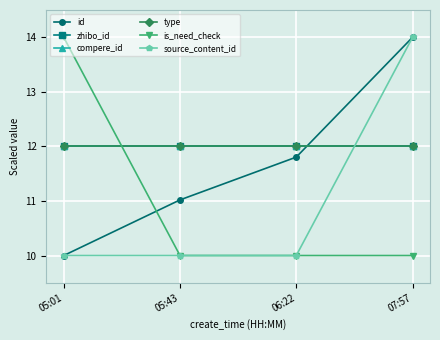

What is the difference between the highest and lowest values at 07:57?

4.0